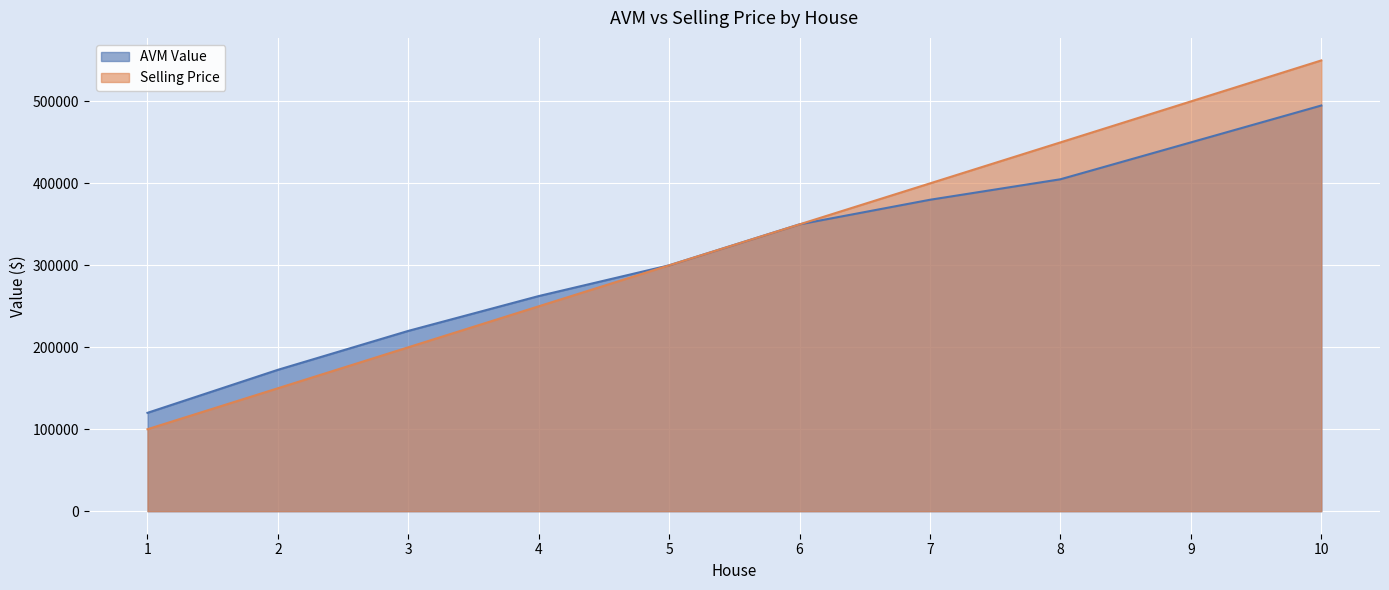

Between 2 and 10, which is larger?

10